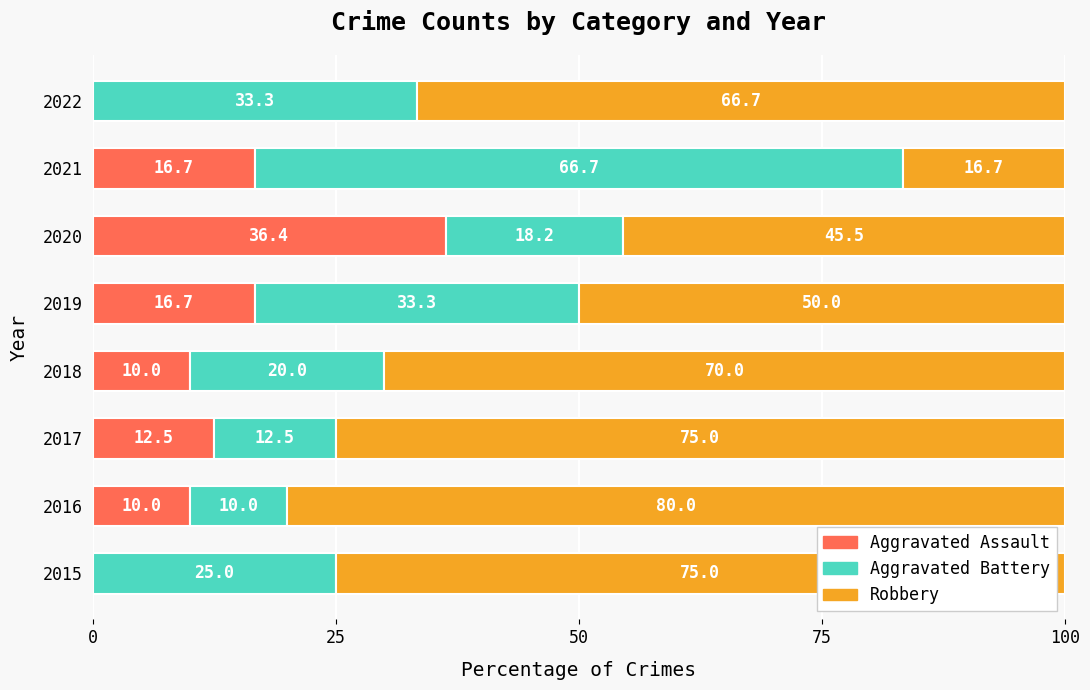

Which category has the highest value in the Aggravated Assault series?

2020